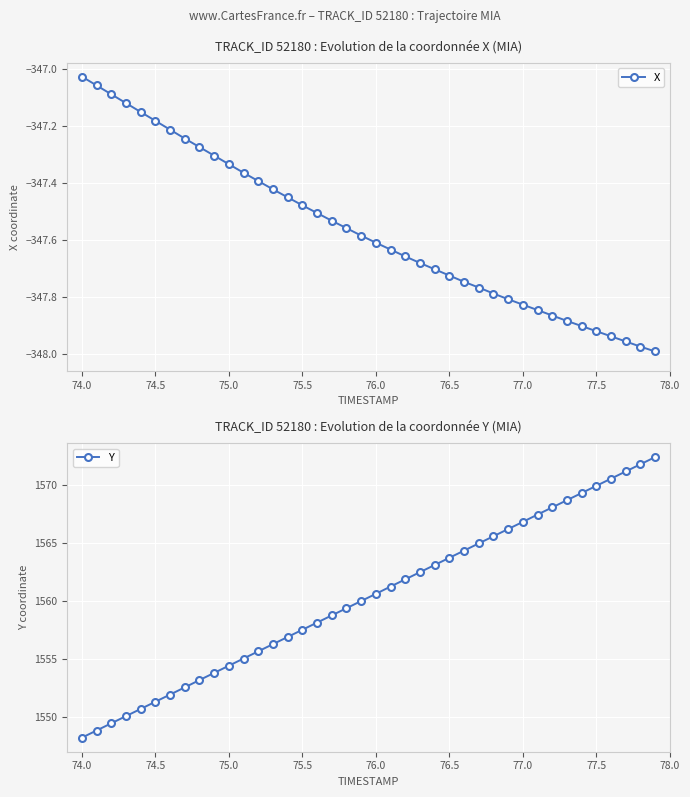

True or false: Y and X cross at least once.

False